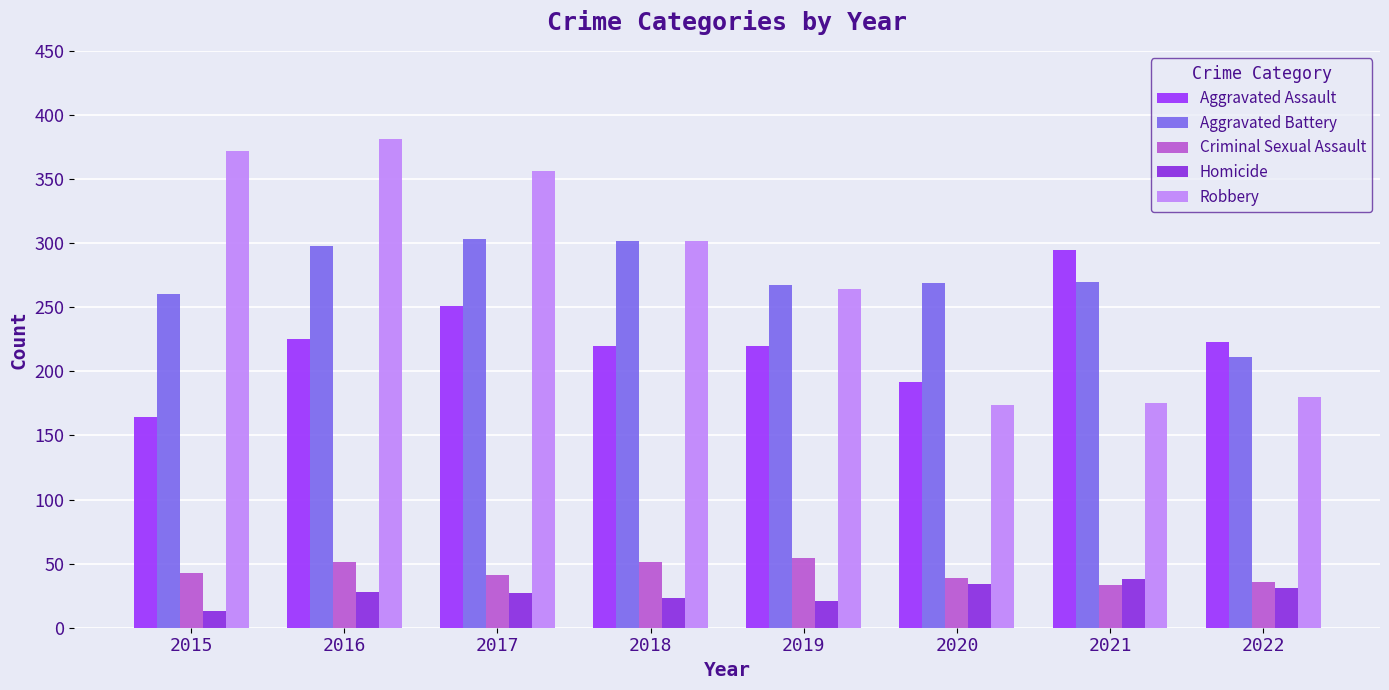

At which category is the sum across all series the highest?

2016